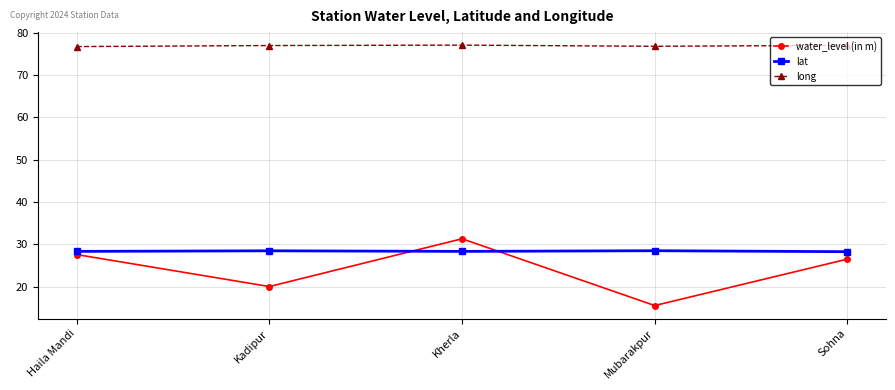

Rank the series by their maximum value, from highest to lowest.

long, water_level (in m), lat